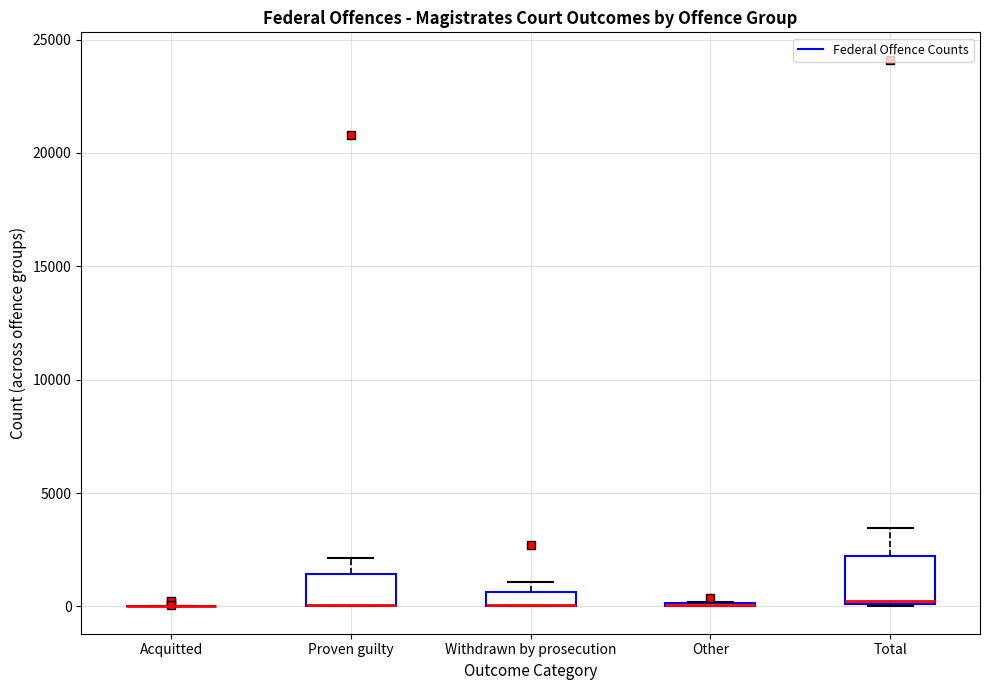

Which box is the tallest, from its lower edge to its upper edge?

Total